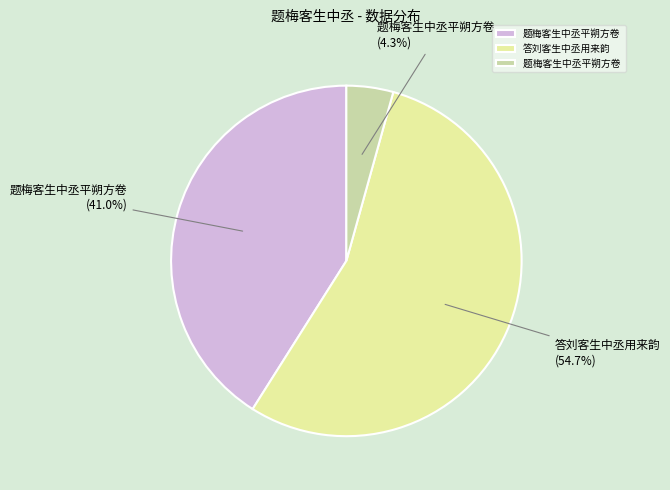

Is there any slice that represents more than half of the pie?

Yes